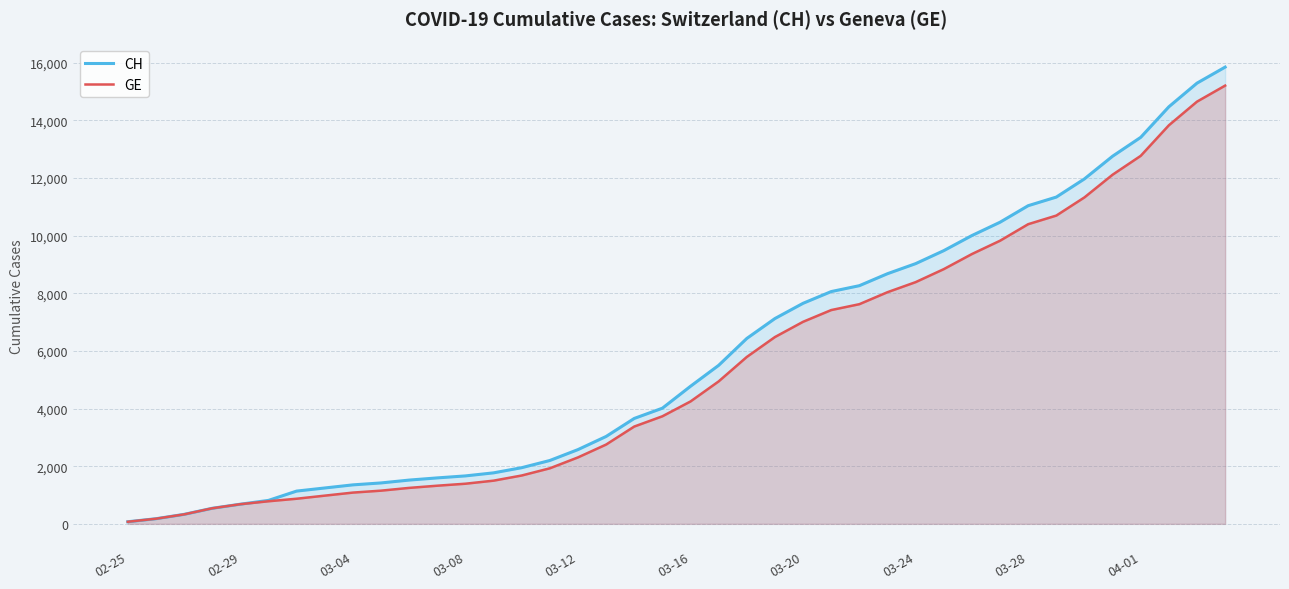

At how many categories does at least one series exceed 10159?

9